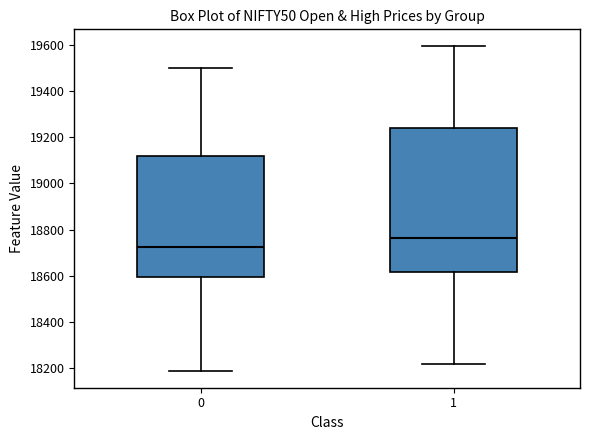

Reading left to right, transcribe this box plot: for each box, give where its median line is, the range the box spans, and where its two whiskers end, as read against the y-axis. The values are not printed on the chart, so give them approximately, as read against the axis.

0: median 18720, box 18600 to 19120, whiskers 18180 to 19500
1: median 18760, box 18620 to 19240, whiskers 18220 to 19600